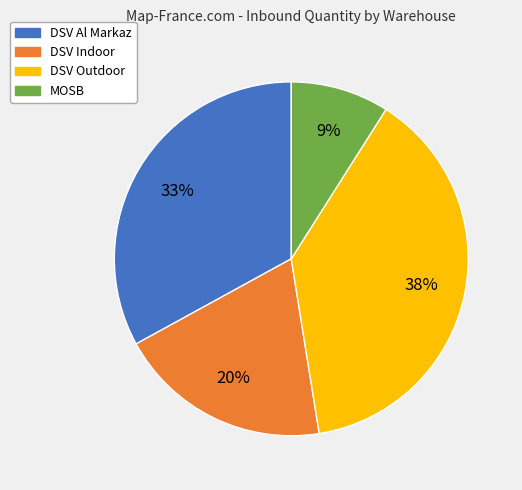

Which slice is the largest?

DSV Outdoor